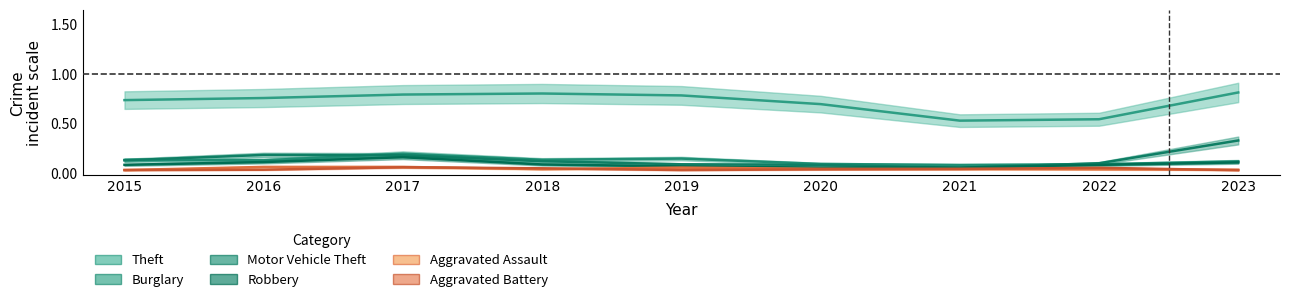

What is the value of the Theft point at the 3rd from the left?

0.8